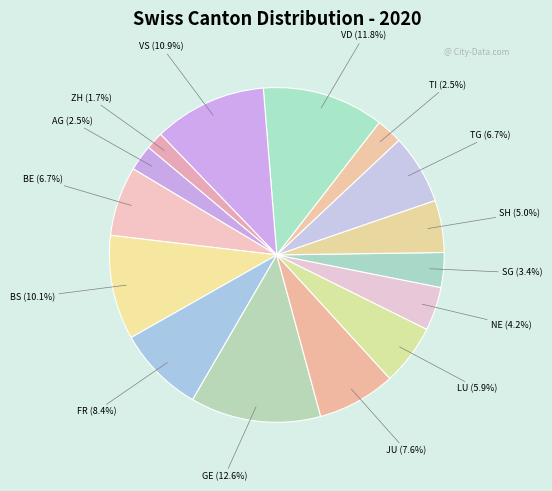

Which has a higher value, BS (10.1%) or ZH (1.7%)?

BS (10.1%)